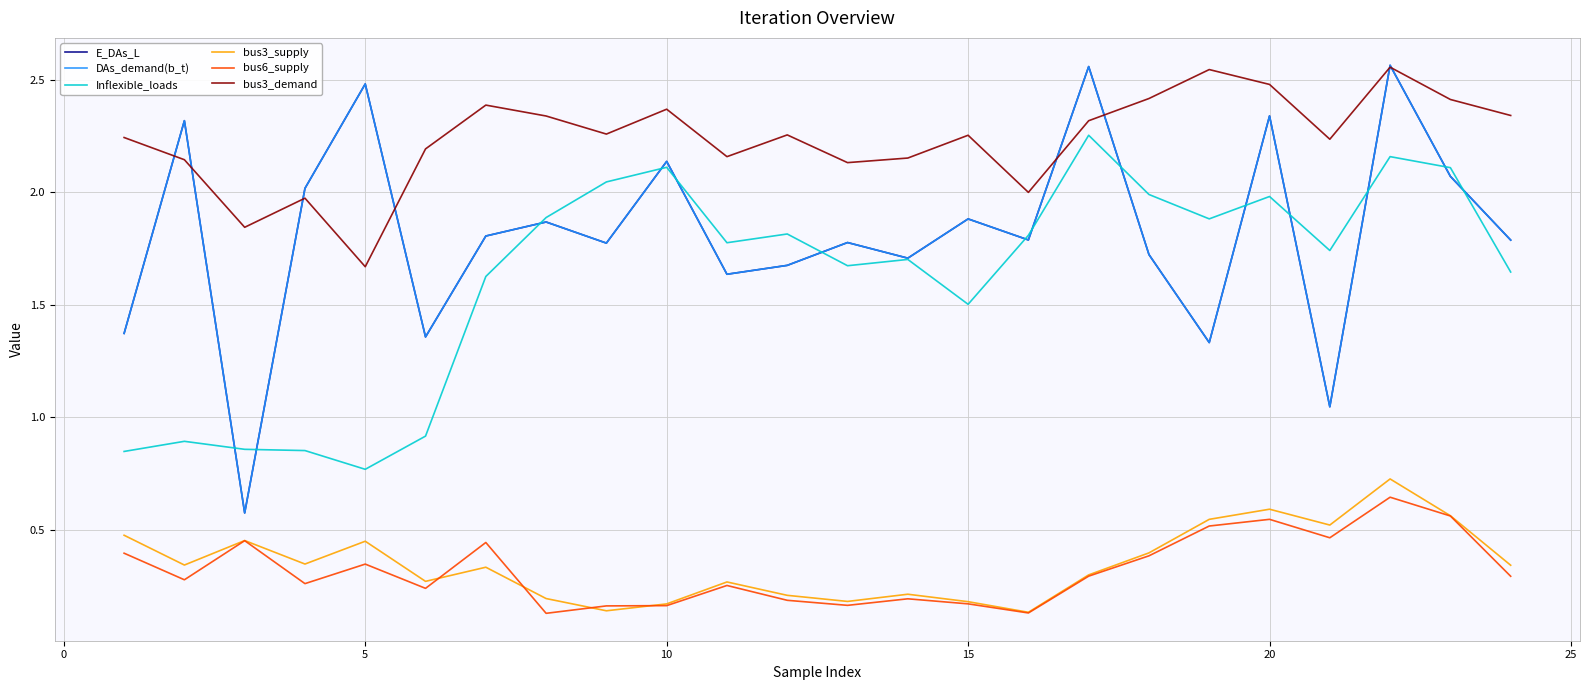

Does the chart have visible grid lines?

Yes